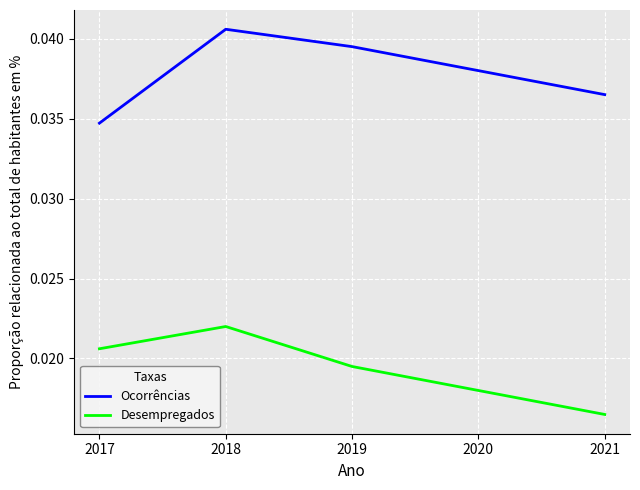

What are all the series names shown in the legend?

Ocorrências, Desempregados